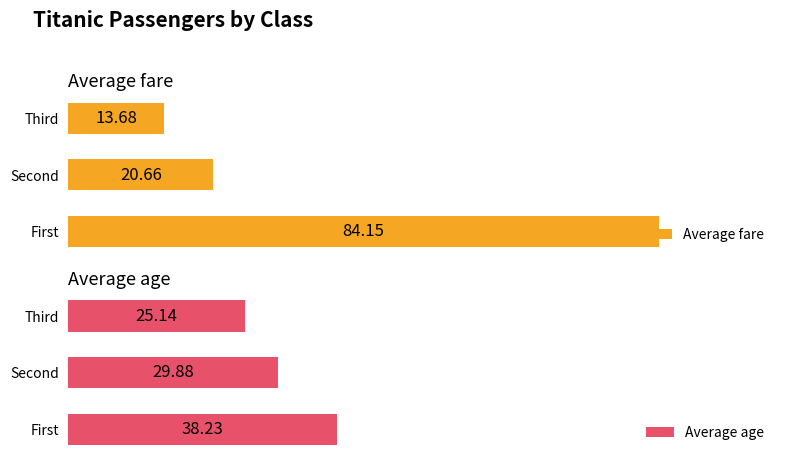

Is the value of Average fare at Second greater than the value of Average age at First?

No